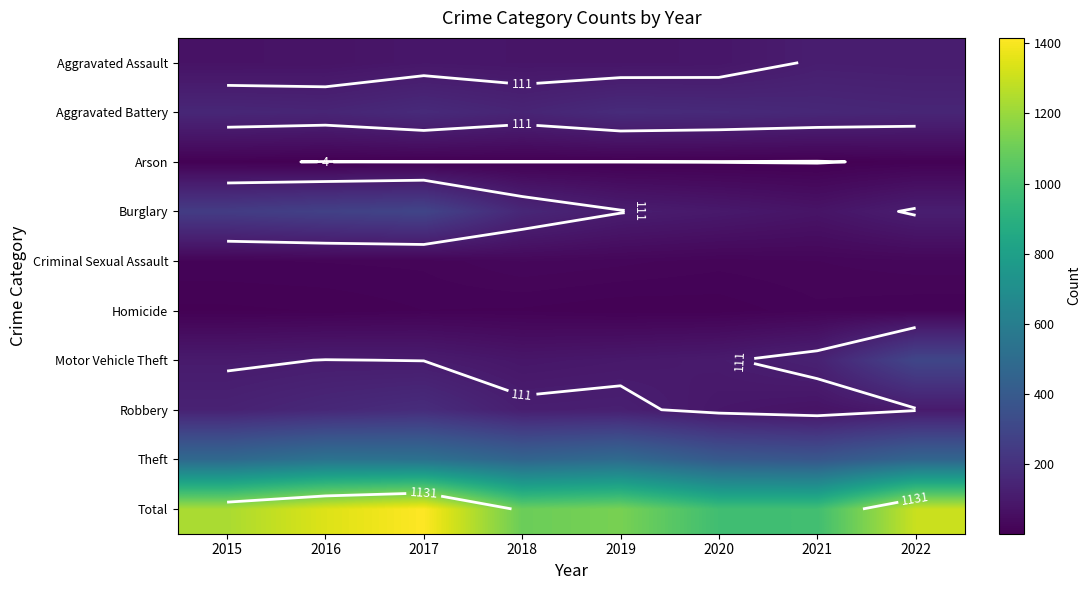

Is the value of Homicide at 2017 greater than the value of Motor Vehicle Theft at 2020?

No